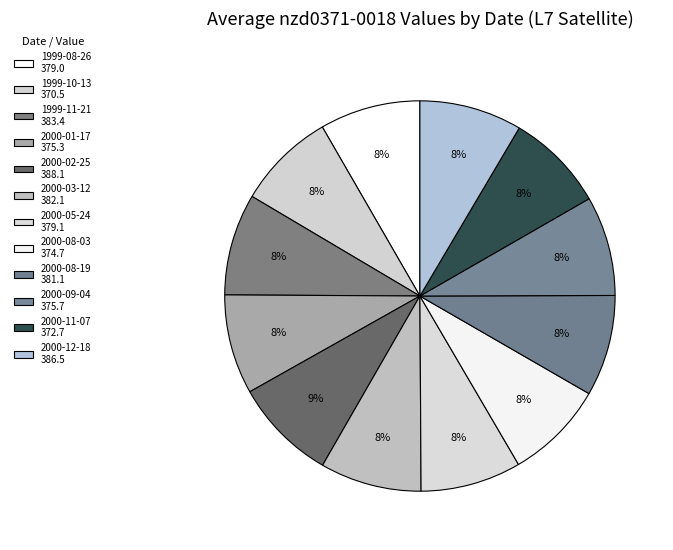

Which slice is the largest?

2000-02-25